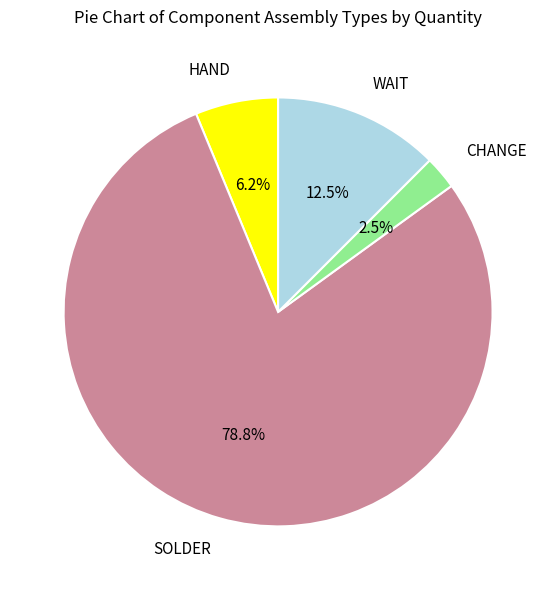

Combined, do CHANGE and WAIT account for over 50%?

No